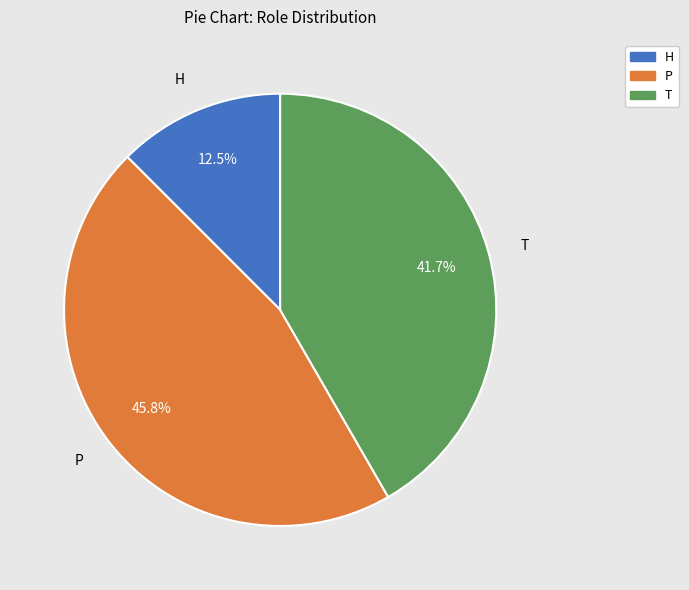

How many slices are in this pie chart?

3